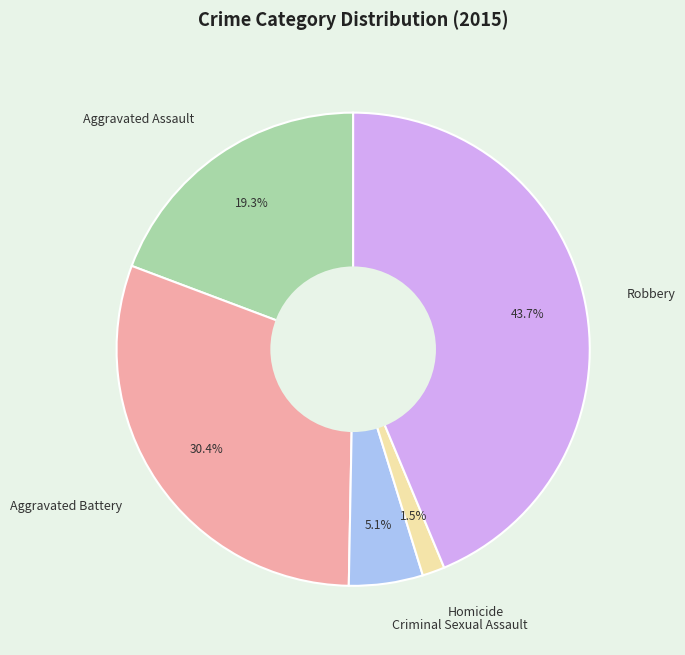

Rank the categories by value from highest to lowest.

Robbery, Aggravated Battery, Aggravated Assault, Criminal Sexual Assault, Homicide